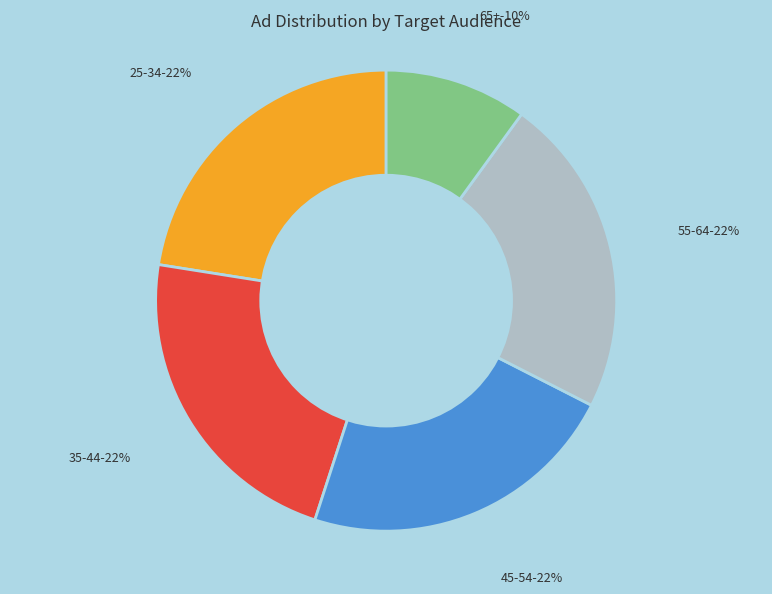

What percentage is the int-entrepreneur-can-all-65+ slice, to the nearest percent?

10%